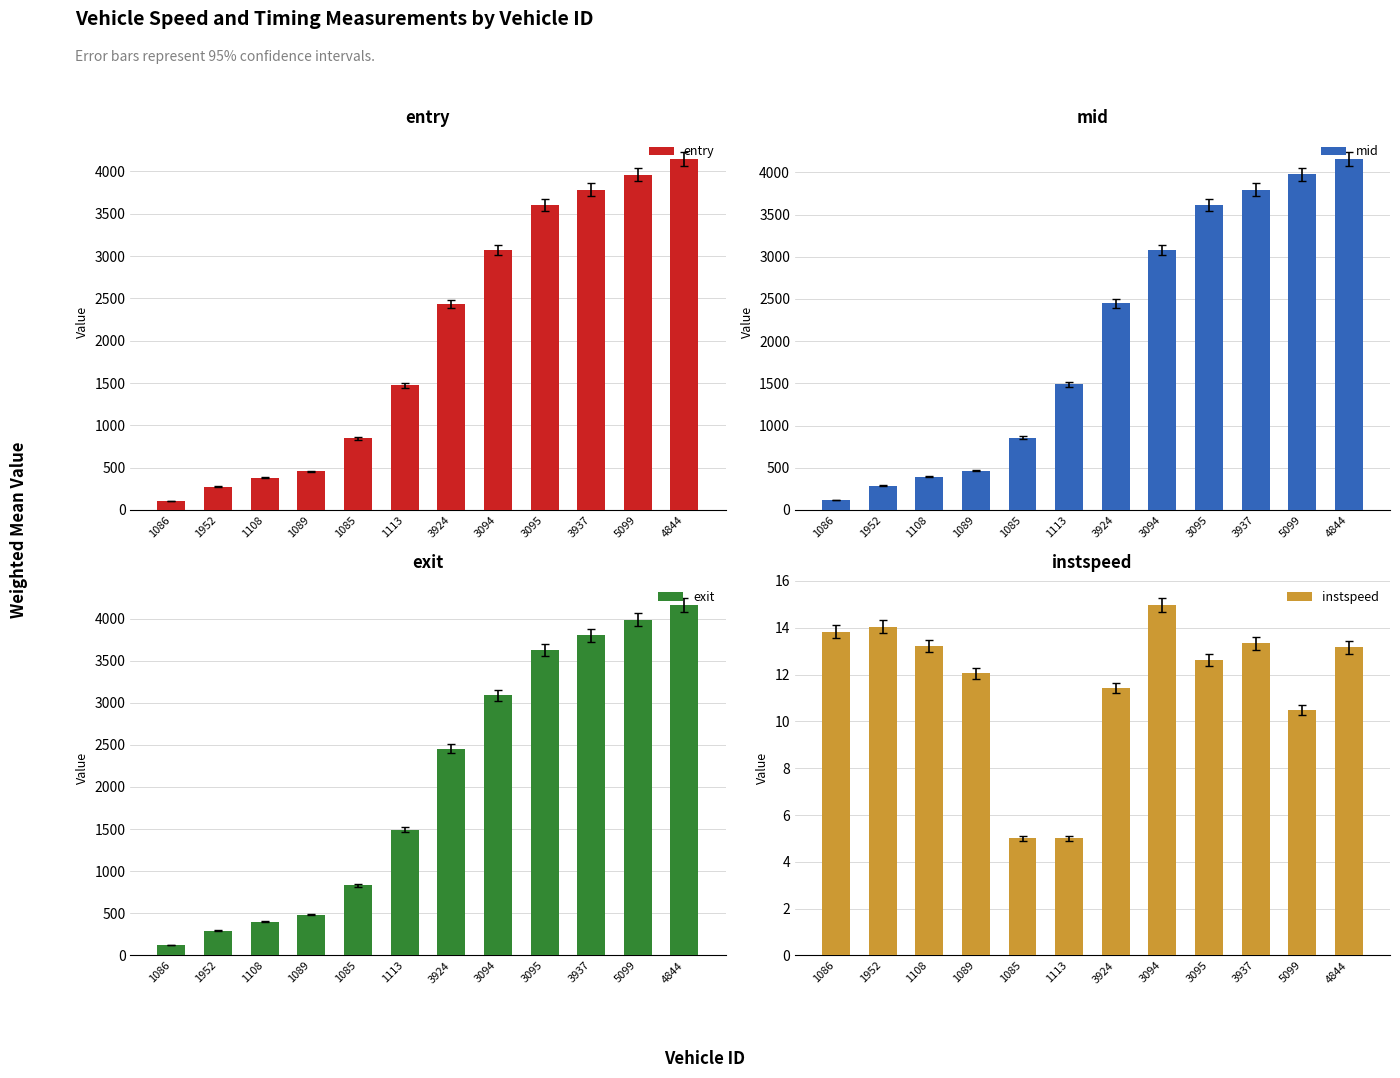

At how many categories does at least one series exceed 3627?

3